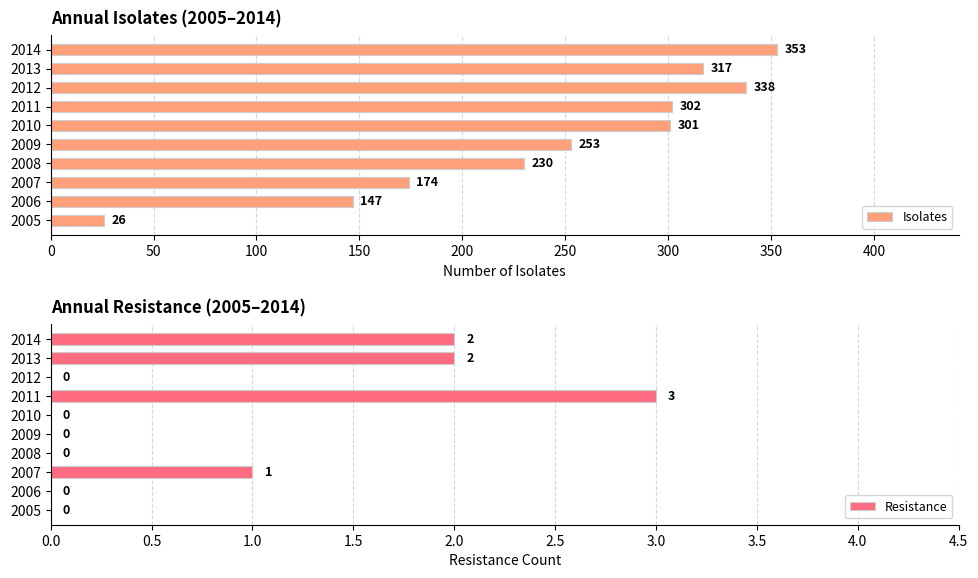

At which label does Isolates reach its peak?

2014